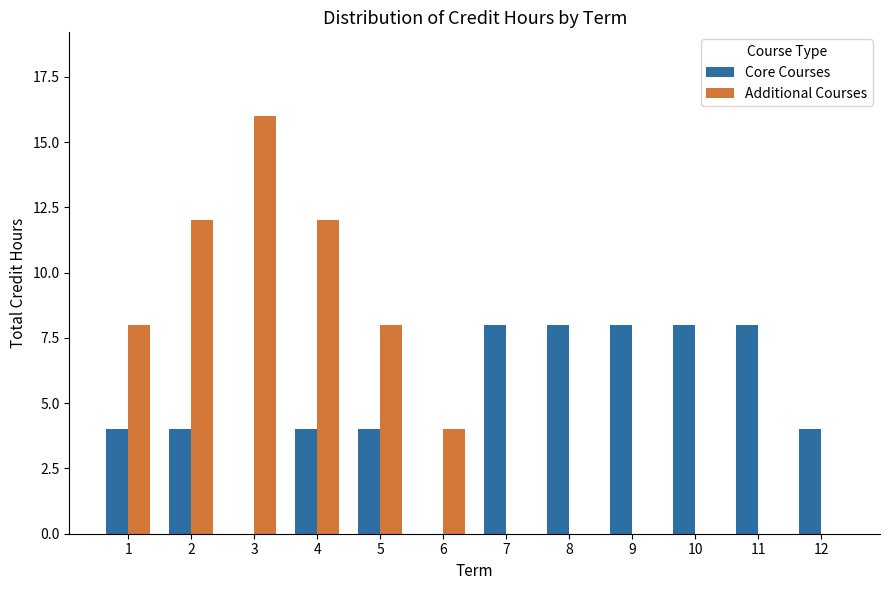

Count the Additional Courses values in the range 0 to 12.

11